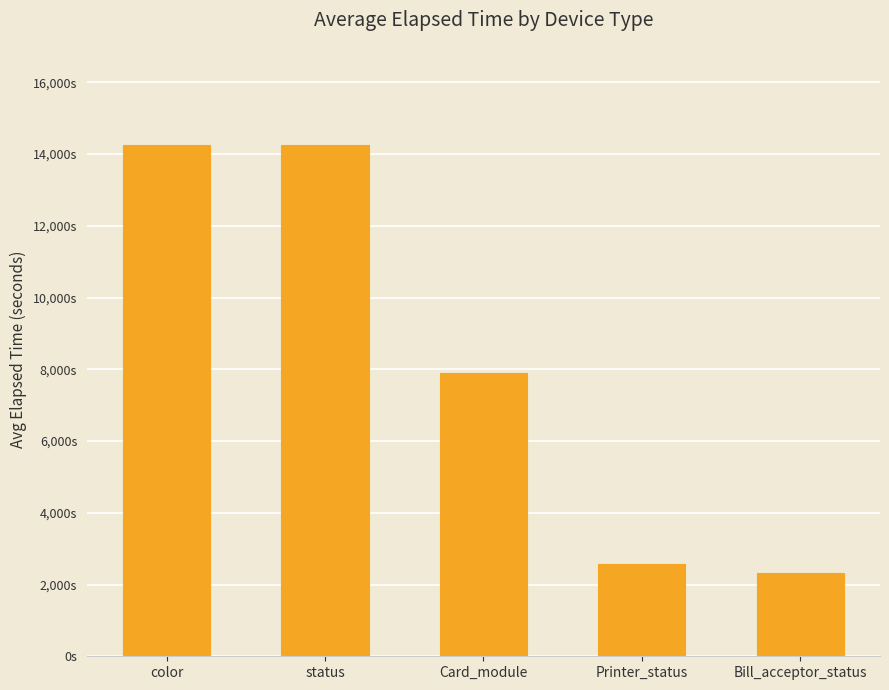

Which label corresponds to the smallest value in the chart?

Bill_acceptor_status